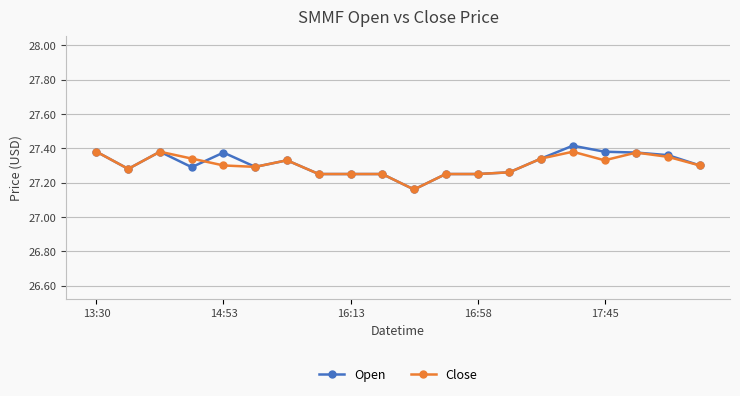

List the series in order of their peak value, lowest first.

Close, Open